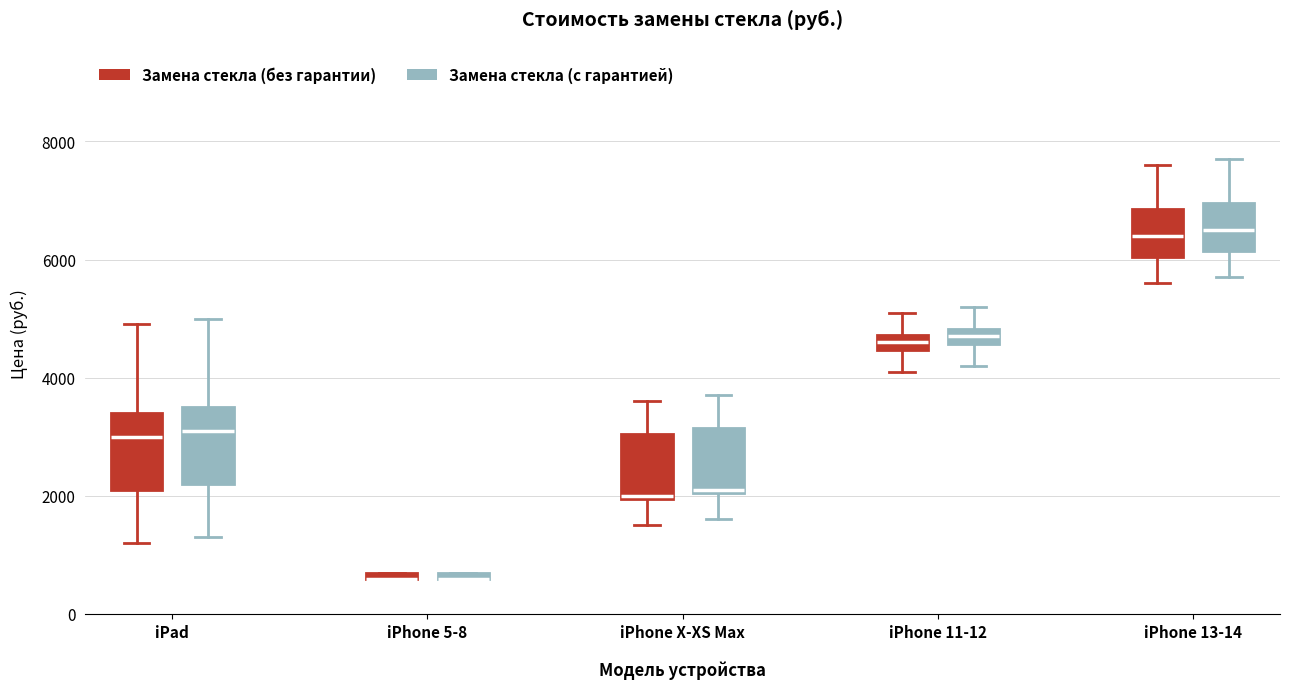

Where does the upper whisker of the box for iPhone X-XS Max (Замена стекла (без гарантии)) end on the y-axis? The values are not printed on the chart, so give them approximately, as read against the axis.

3600